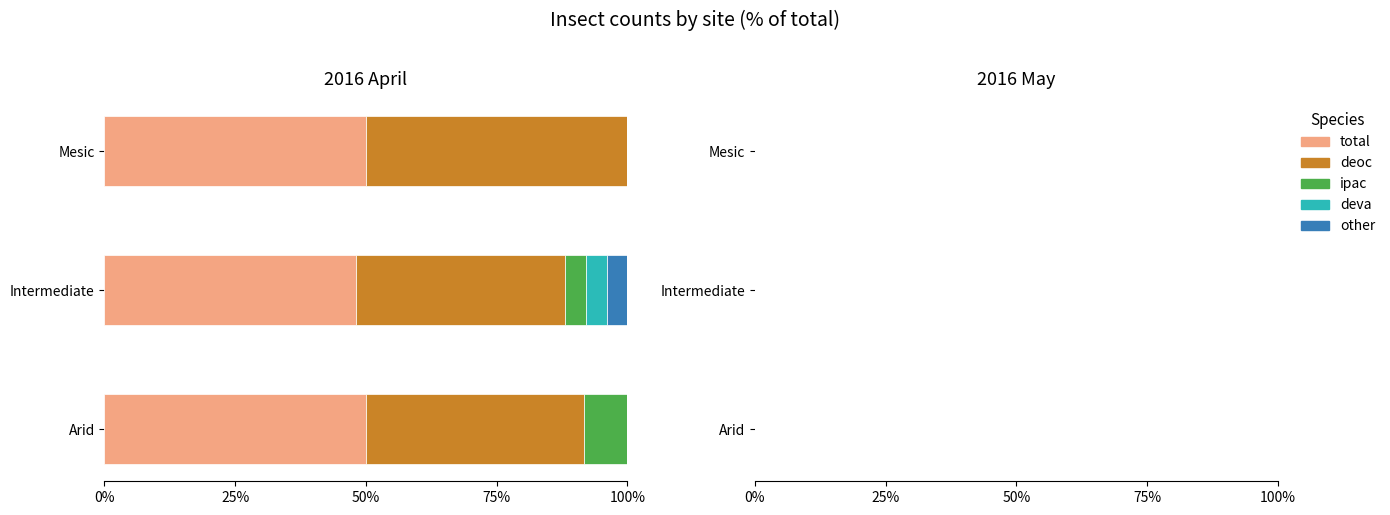

What is the total value across all series at Arid?

100.0